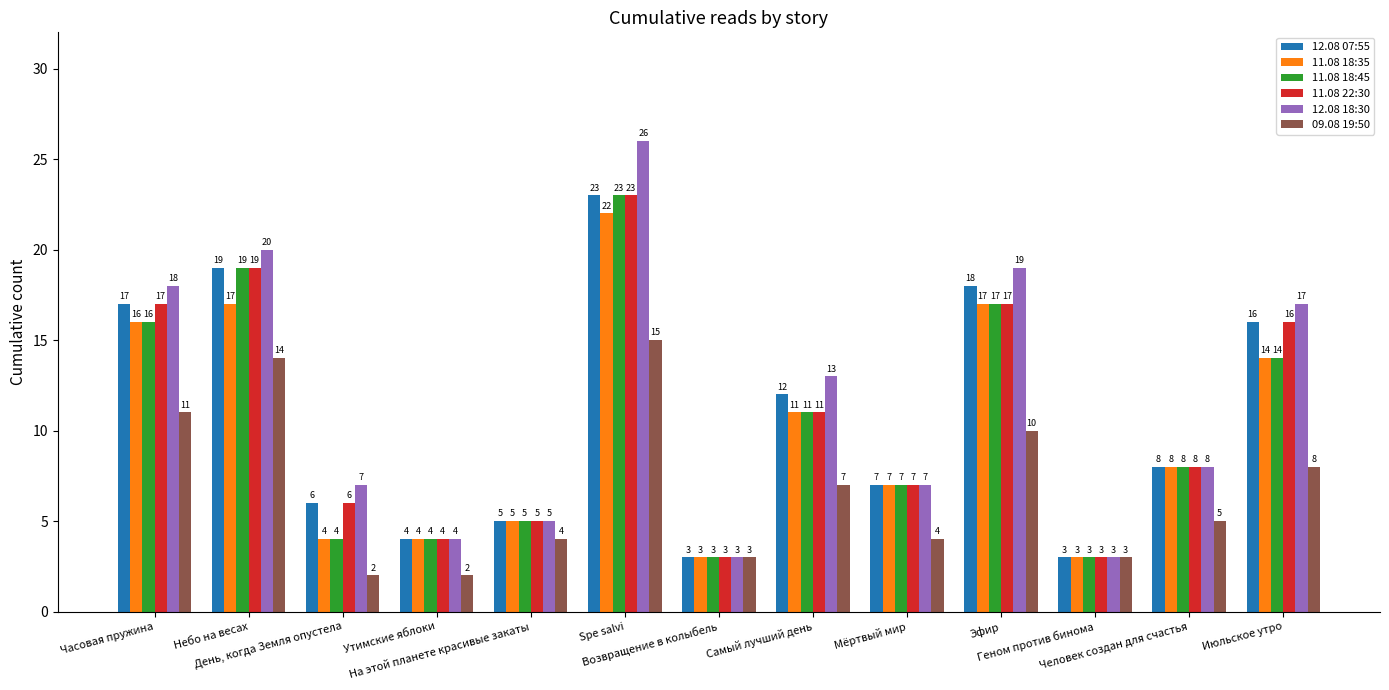

The value of 11.08 22:30 at Геном против бинома is 4. True or false?

False